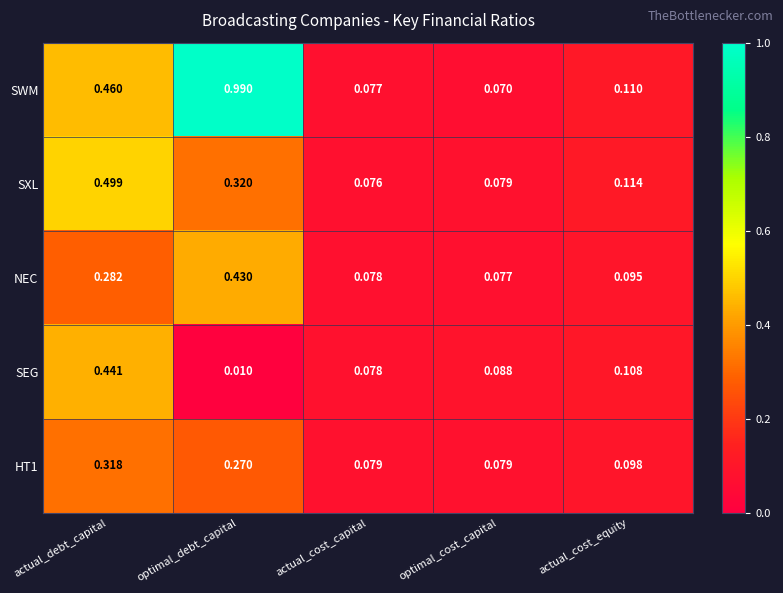

At which label is SEG closest to 0?

optimal_debt_capital